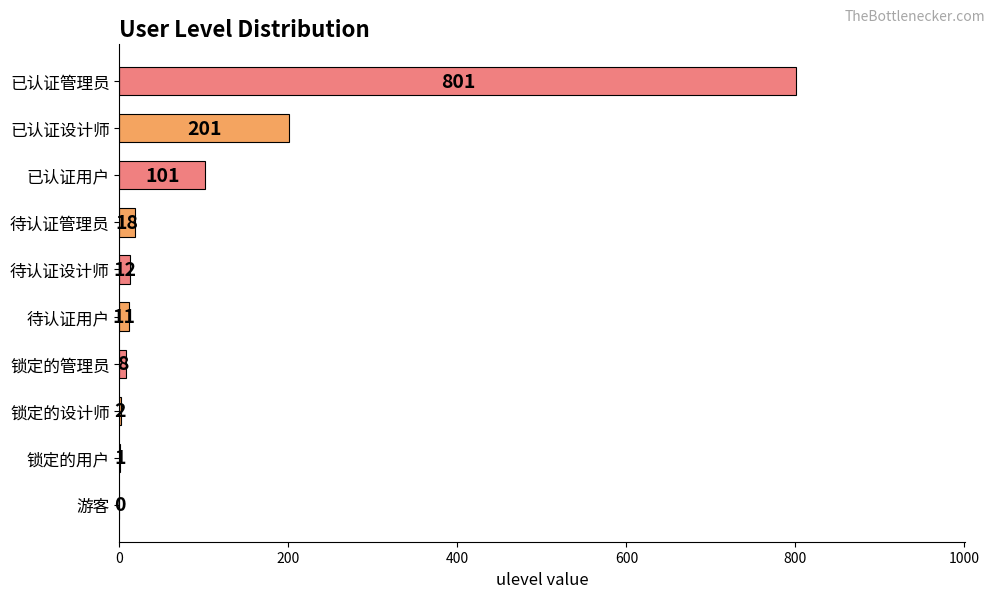

Between 待认证设计师 and 已认证设计师, which is larger?

已认证设计师